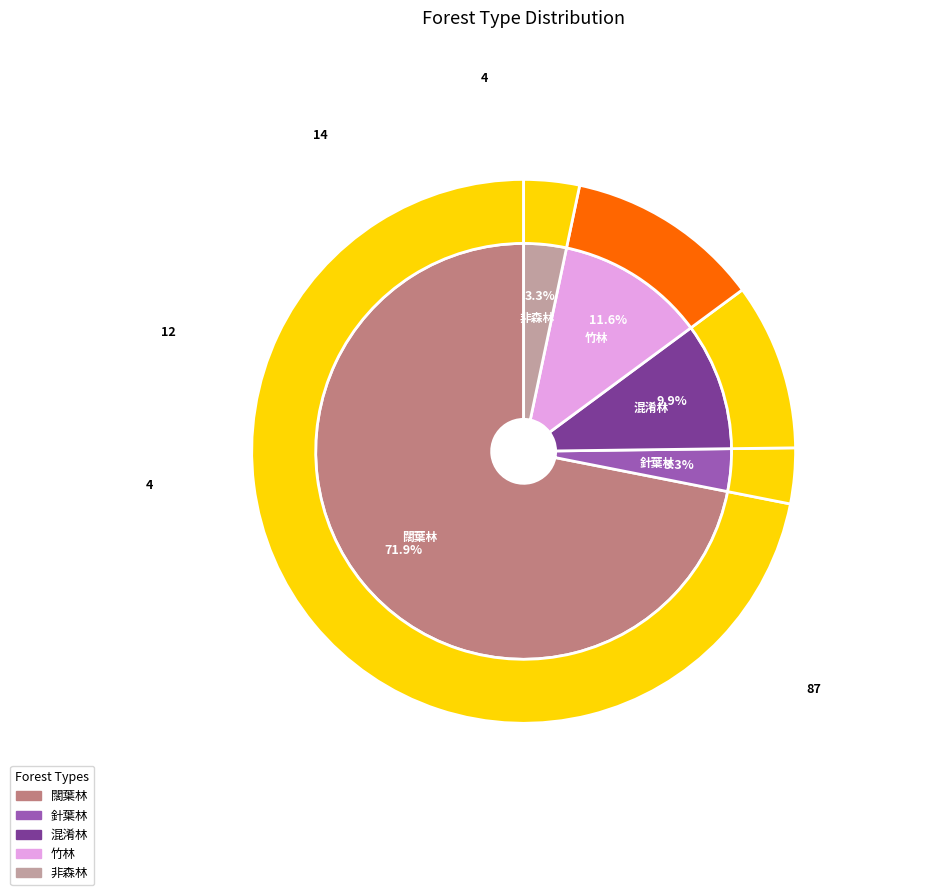

Rank the categories by value from lowest to highest.

針葉林, 非森林, 混淆林, 竹林, 闊葉林